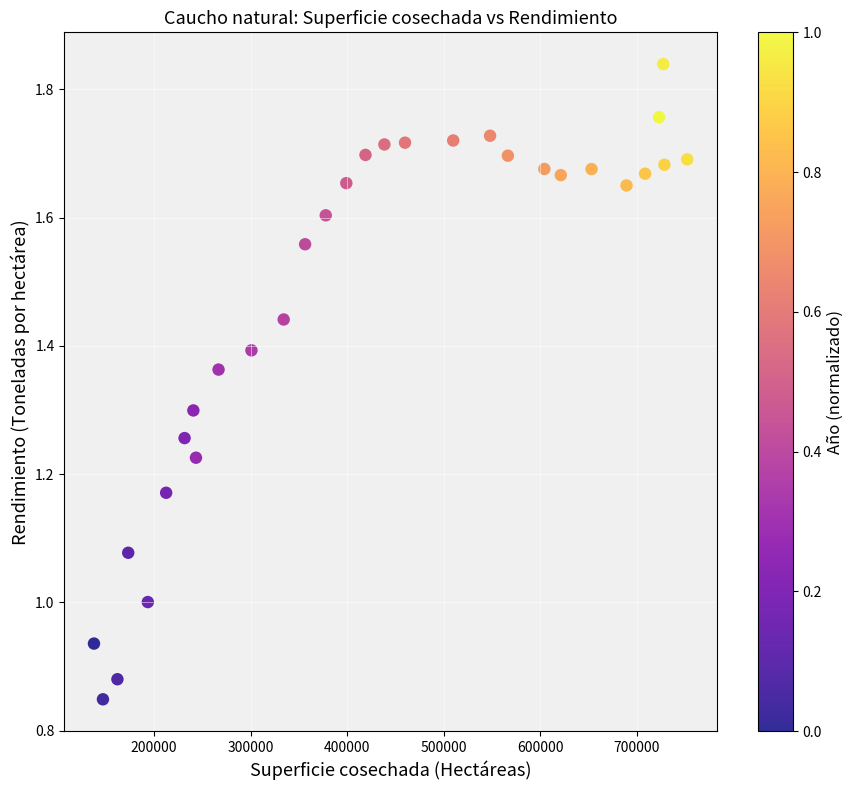

What is the range of Y values (max minus min)?

1.0